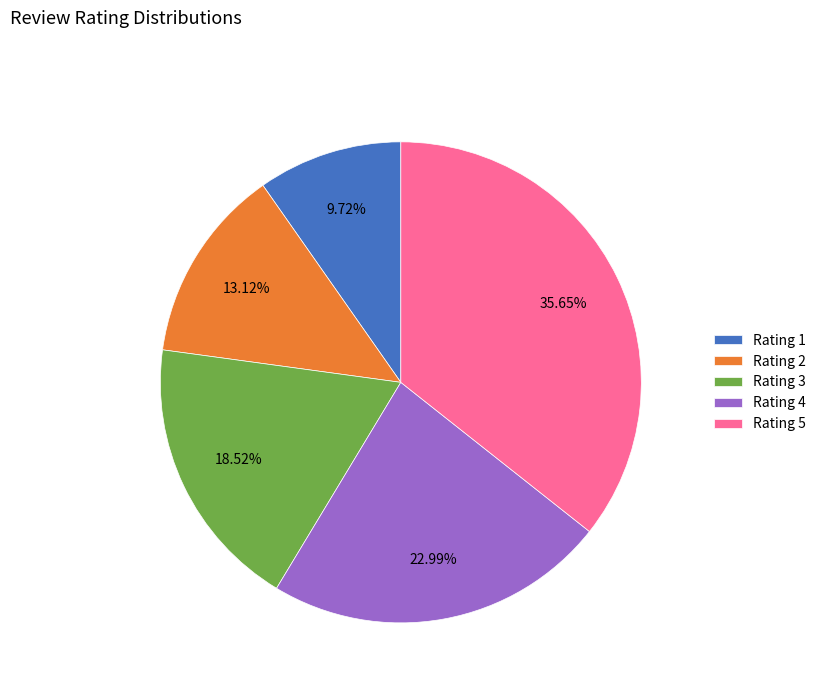

What is the largest slice in the pie chart?

Rating 5